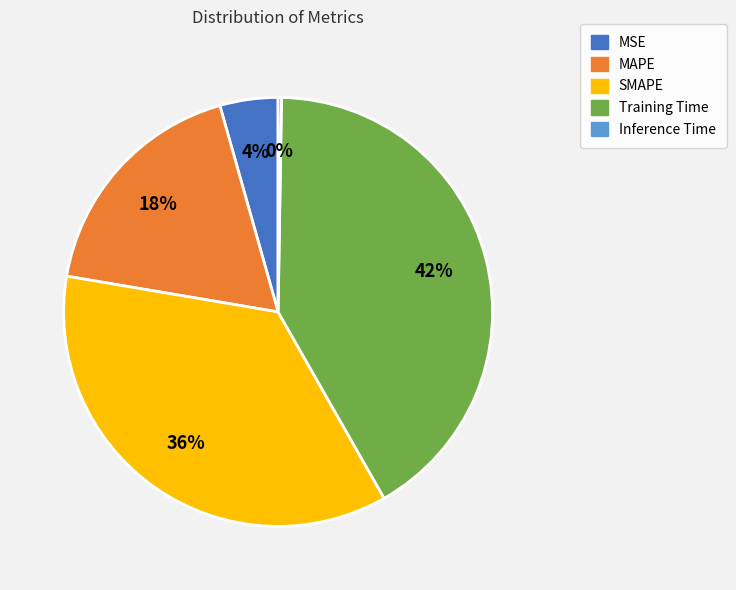

The Training Time slice represents 42% of the pie. True or false?

True